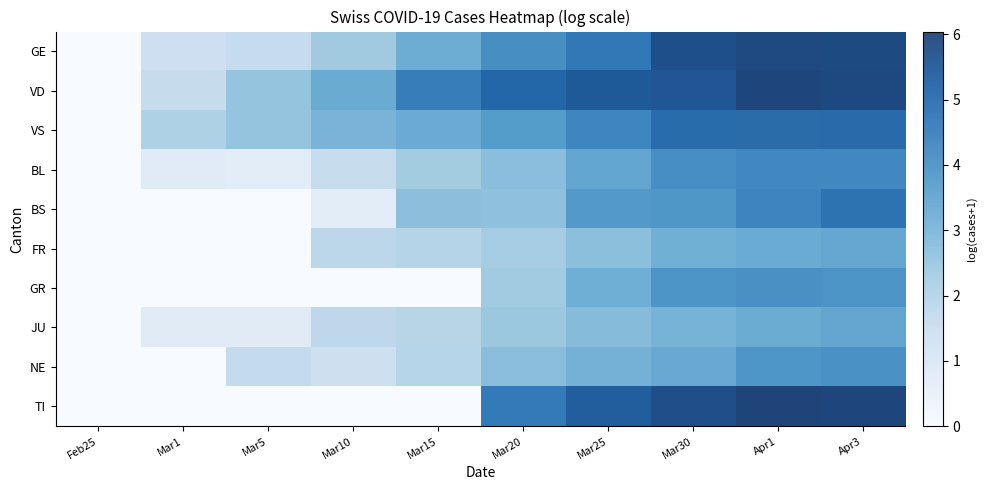

Which series has the widest spread of values?

row_0